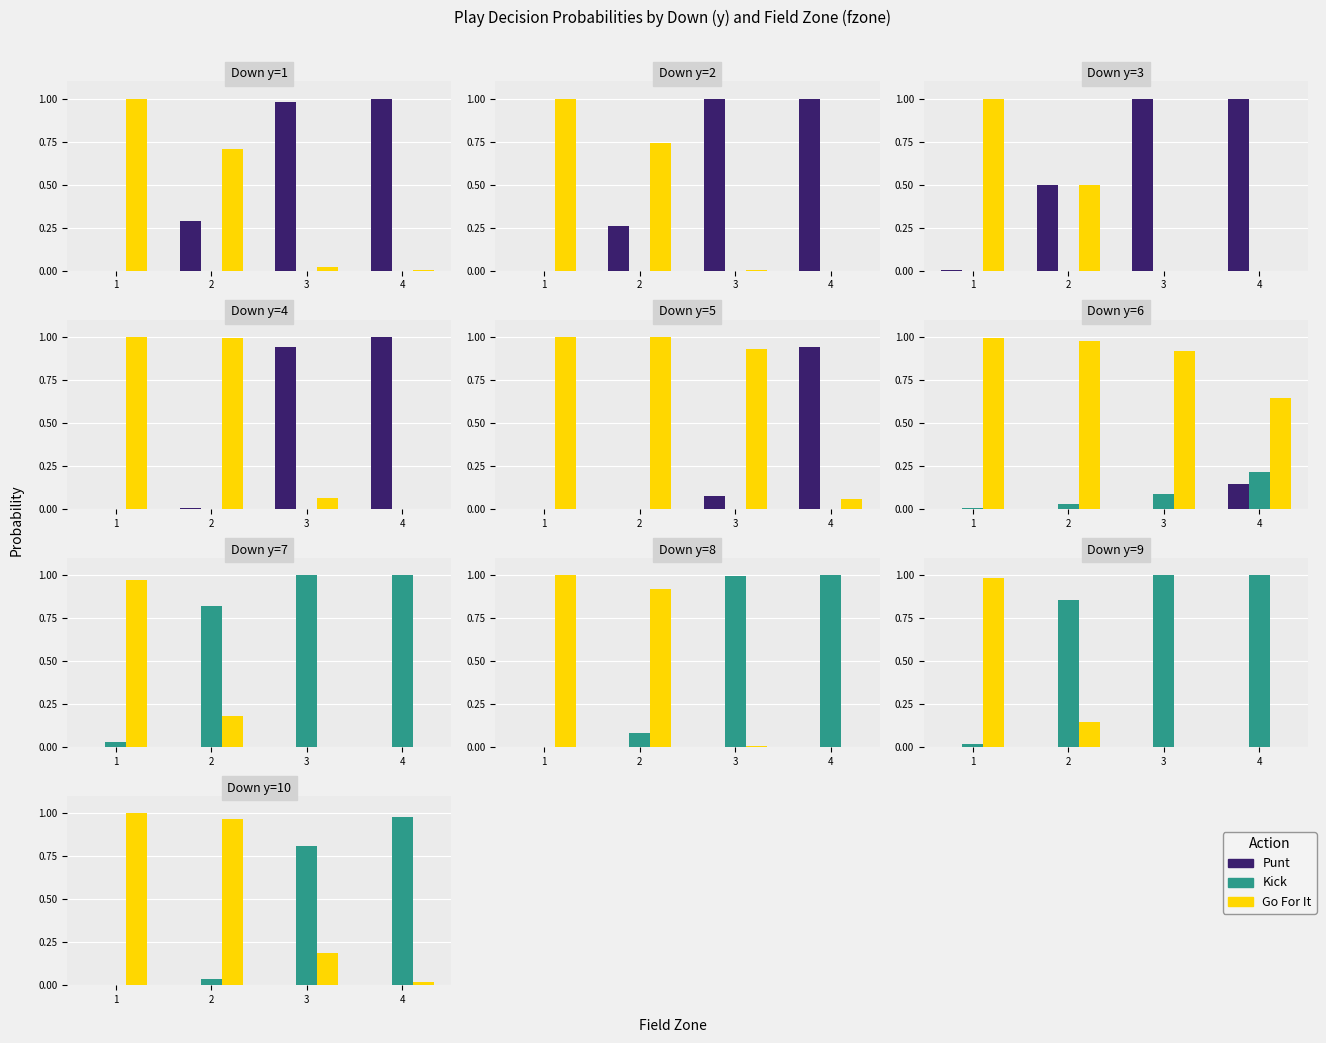

Is it true that gofor equals 0.0 at 4?

False